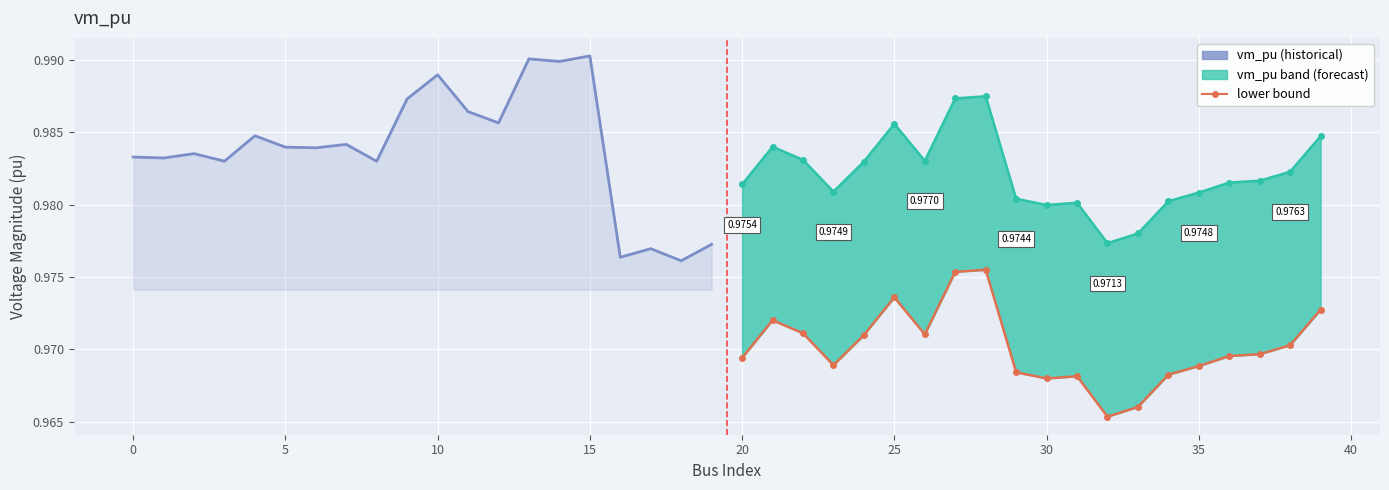

Reading left to right, transcribe all the data shown in this chart.

vm_pu (historical): 1.0	1.0	1.0	1.0	1.0	1.0	1.0	1.0	1.0	1.0	1.0	1.0	1.0	1.0	1.0	1.0	1.0	1.0	1.0	1.0
upper bound: 1.0	1.0	1.0	1.0	1.0	1.0	1.0	1.0	1.0	1.0	1.0	1.0	1.0	1.0	1.0	1.0	1.0	1.0	1.0	1.0
lower bound: 1.0	1.0	1.0	1.0	1.0	1.0	1.0	1.0	1.0	1.0	1.0	1.0	1.0	1.0	1.0	1.0	1.0	1.0	1.0	1.0